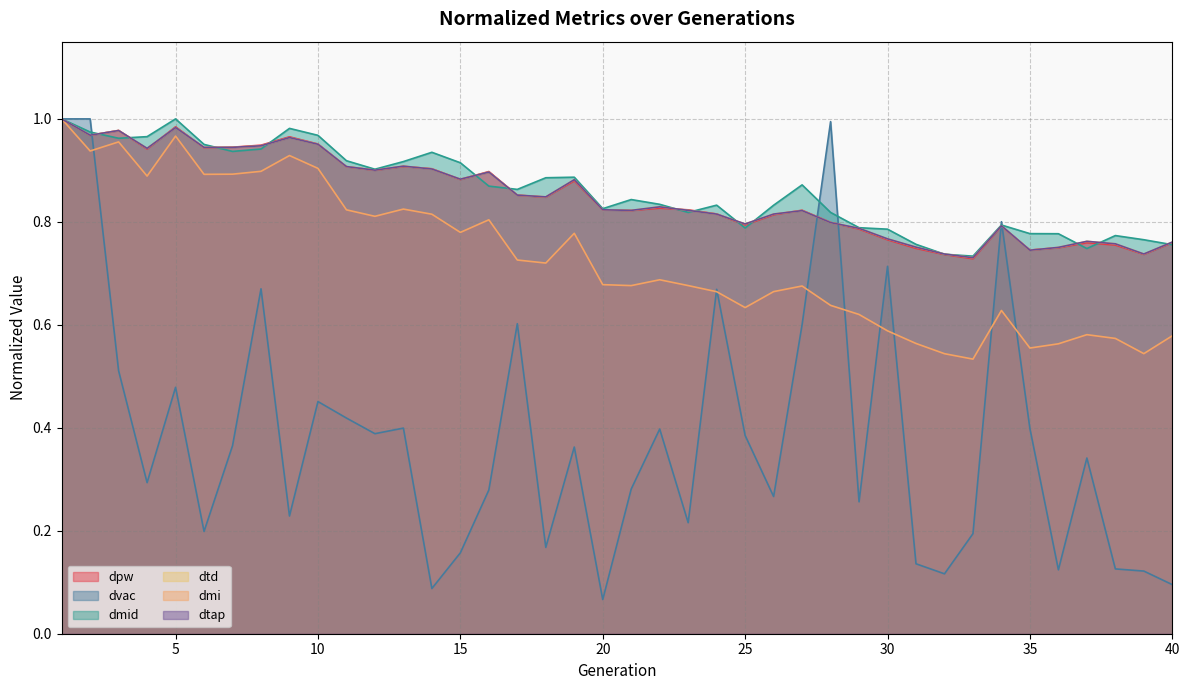

Which category has the highest value in the dmi series?

1